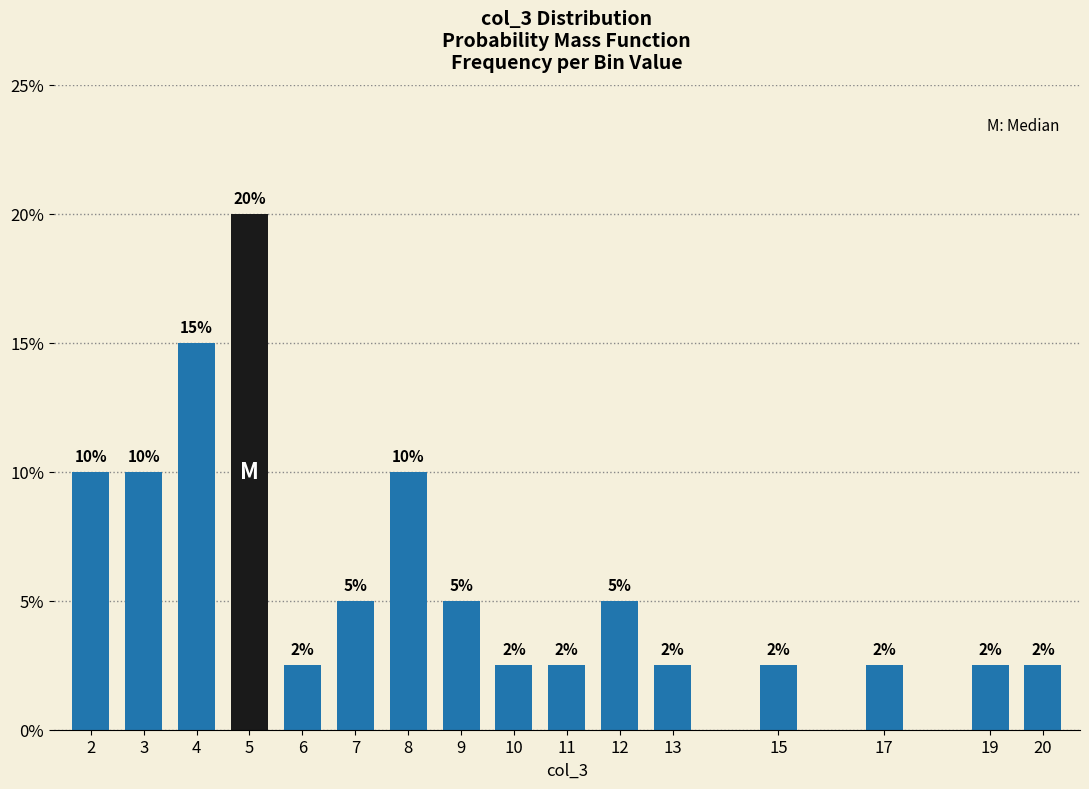

Does the chart contain any negative values?

No